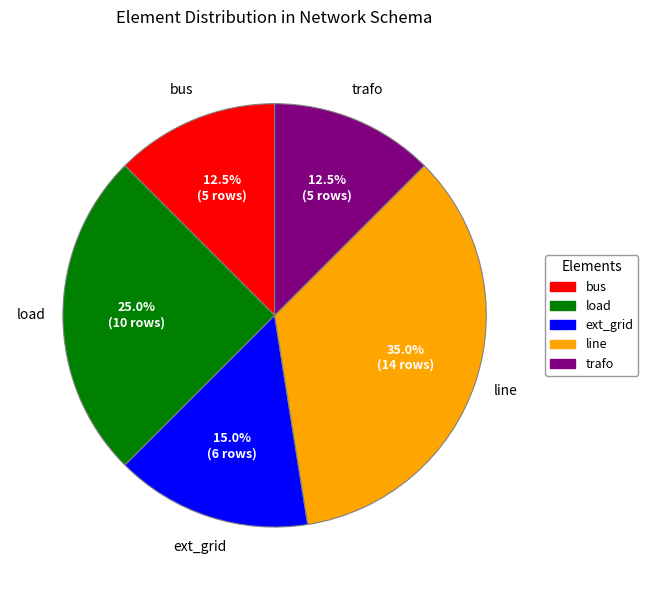

Between ext_grid and line, which is larger?

line